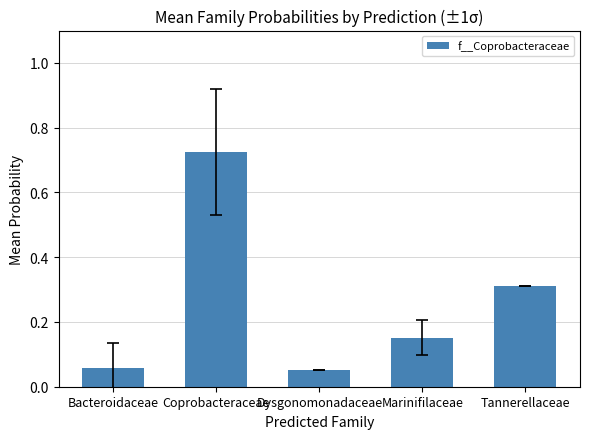

Does the chart contain stacked bars?

No